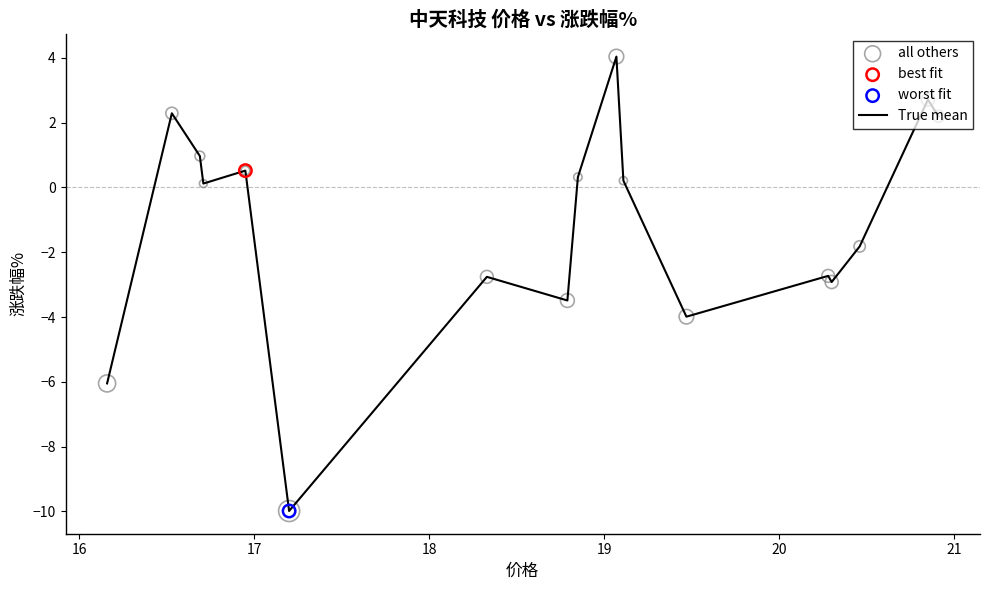

What is the smallest value displayed?

-10.0